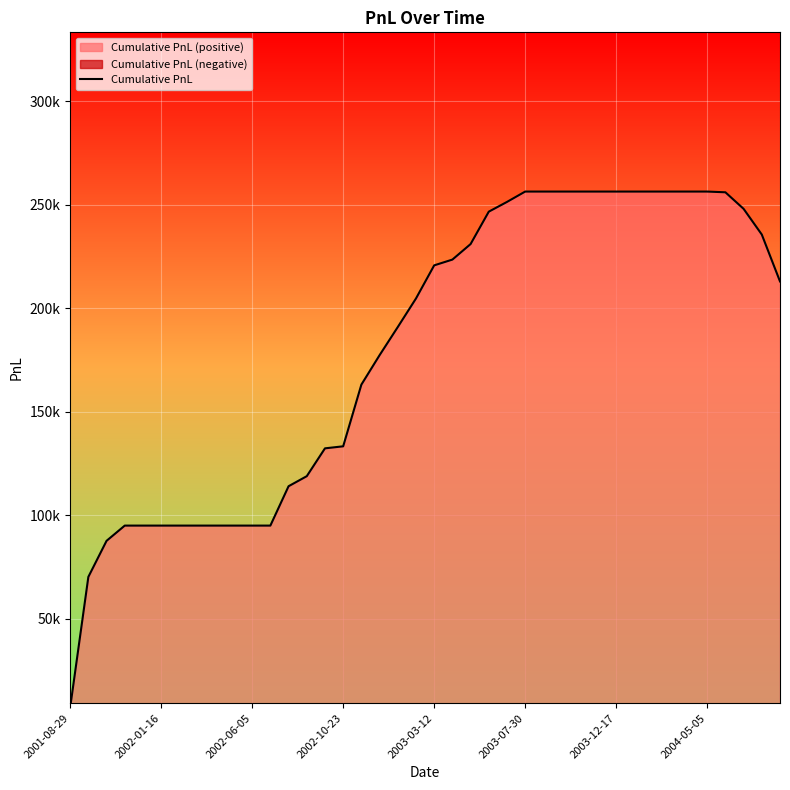

Reading right to left, what are all the values shown in this chart?

213016.0	235656.5	248077.7	256071.4	256425.3	256425.3	256425.3	256425.3	256425.3	256425.3	256425.3	256425.3	256425.3	256425.3	256425.3	251416.6	246712.8	231052.5	223554.8	220772.0	204760.7	190971.0	177374.0	163155.7	133347.7	132367.8	118915.5	114063.5	95044.8	95044.8	95044.8	95044.8	95044.8	95044.8	95044.8	95044.8	95044.8	87684.6	70262.9	7083.8